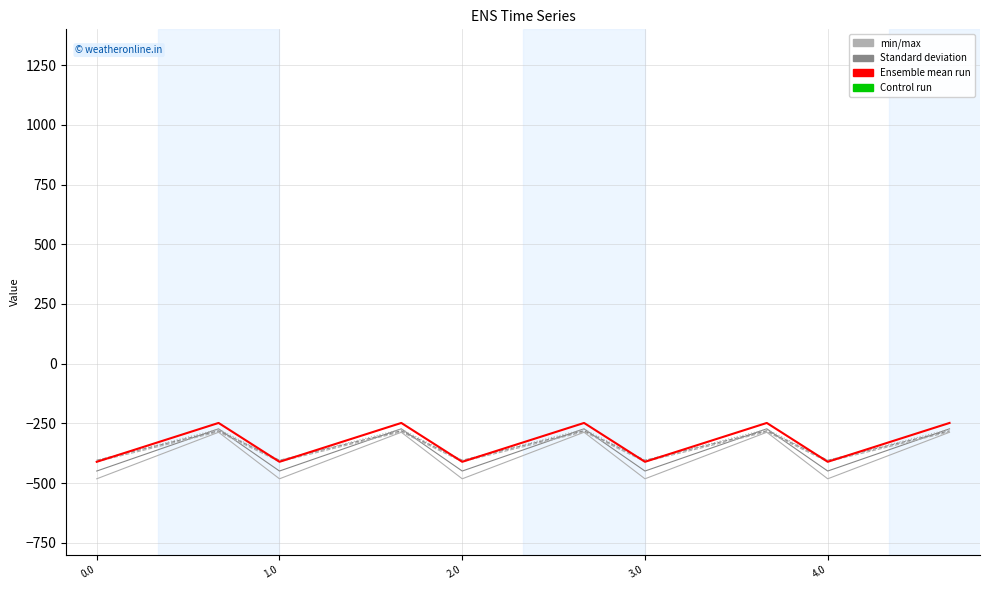

What is the minimum value shown in the chart?

-482.0